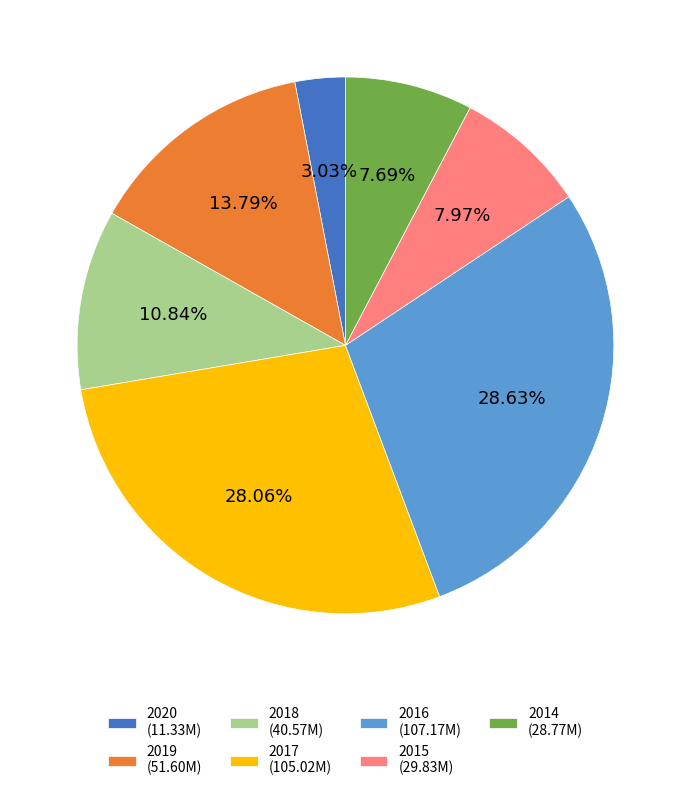

Is 2020 the majority of the pie?

No